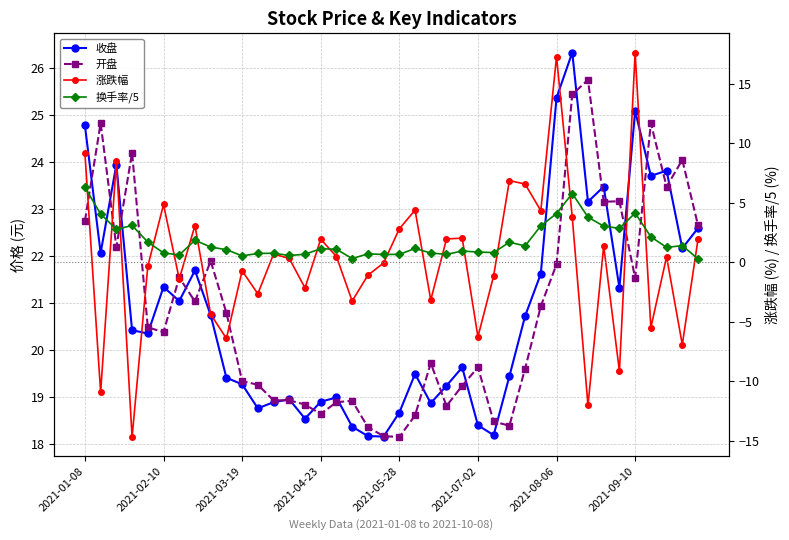

Between 2021-08-06 and 10, which series saw the biggest shift?

开盘